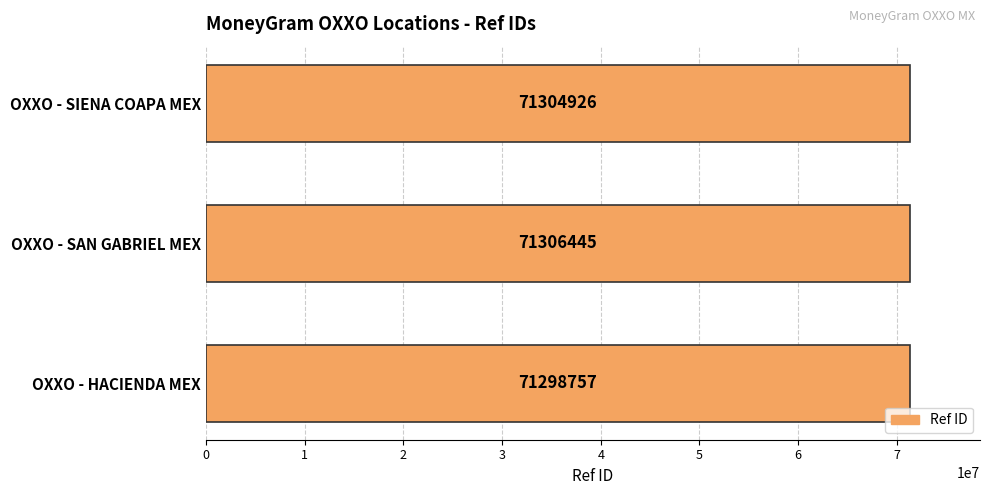

Rank the categories by value from lowest to highest.

OXXO - HACIENDA MEX, OXXO - SIENA COAPA MEX, OXXO - SAN GABRIEL MEX